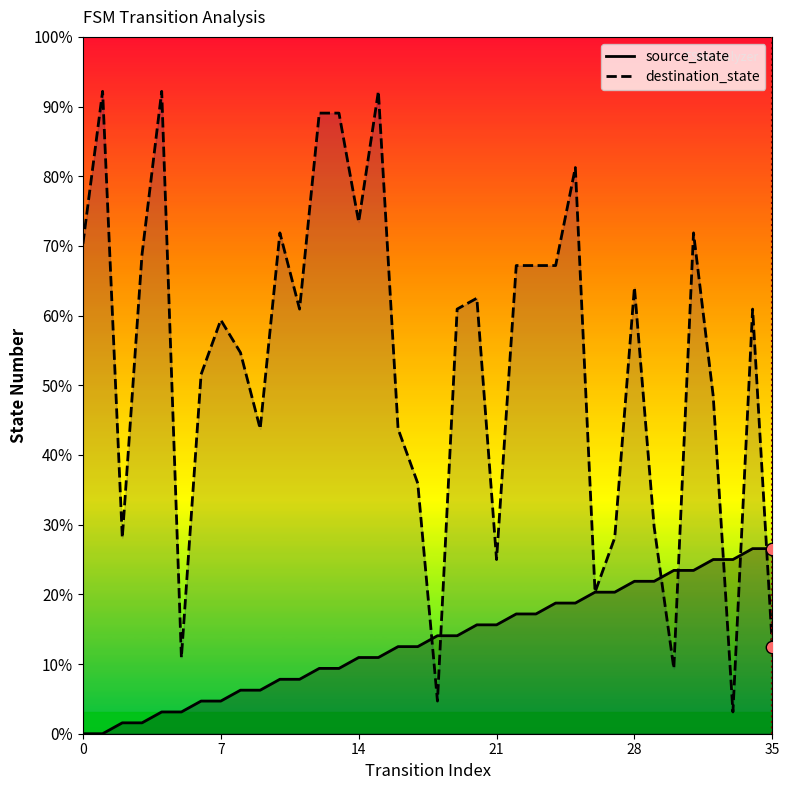

Which series contains the lowest Y value?

source_state